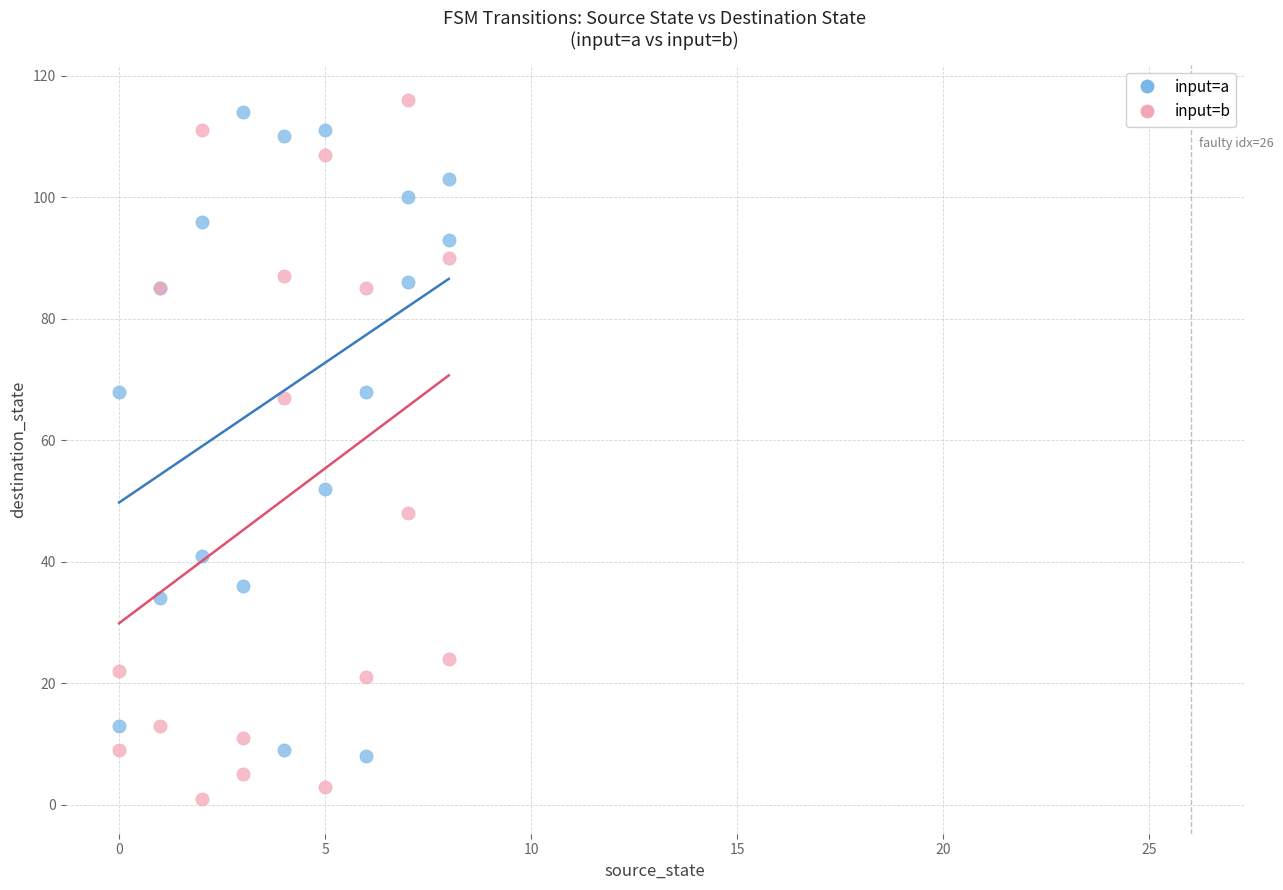

What is the X range (max minus min) for the scatter plot?

8